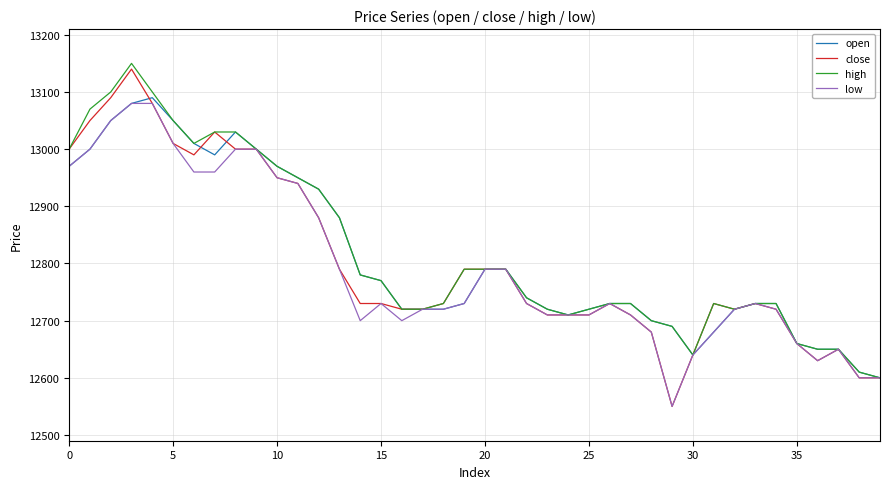

What is the maximum value for high?

13150